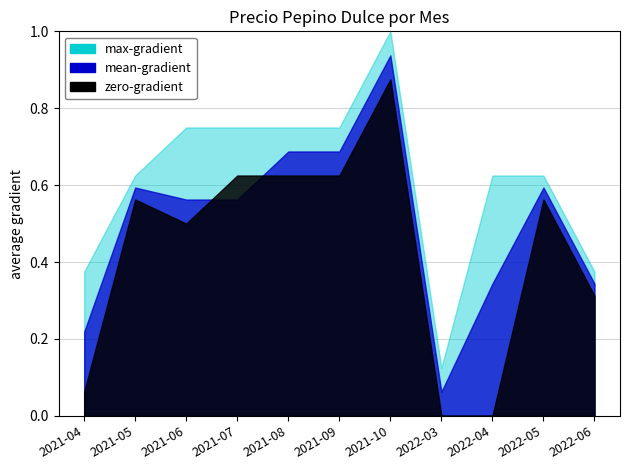

At which category does Precio máximo reach its first local valley?

2022-03